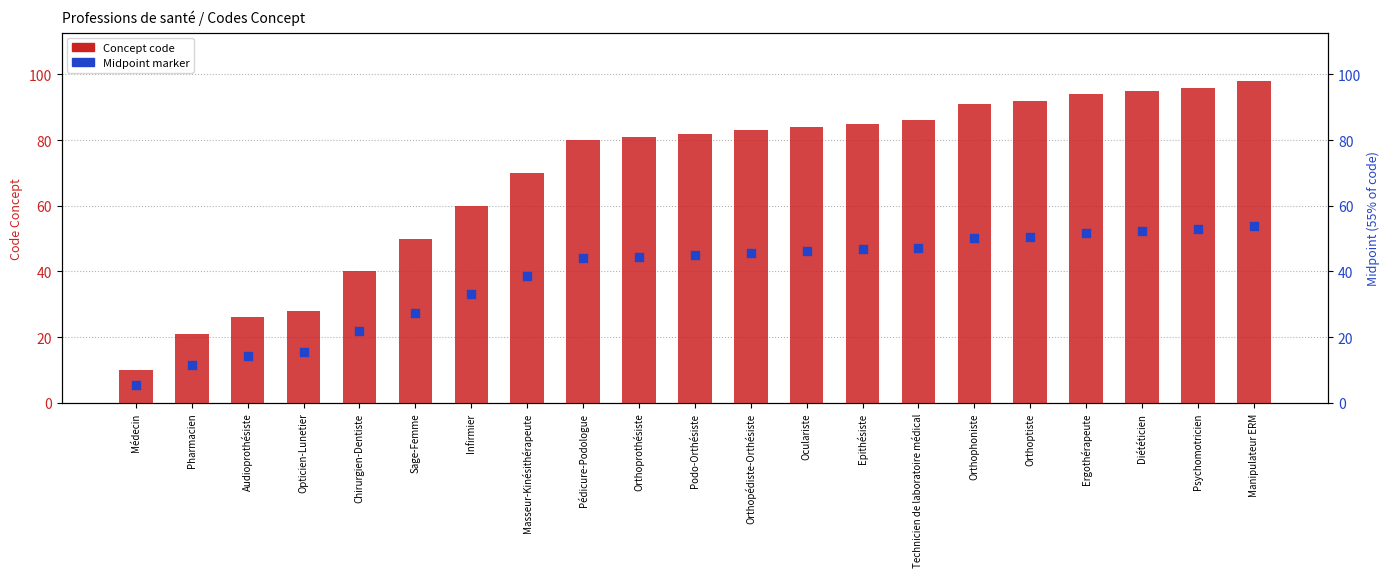

Which series reaches the maximum Y coordinate?

Concept code